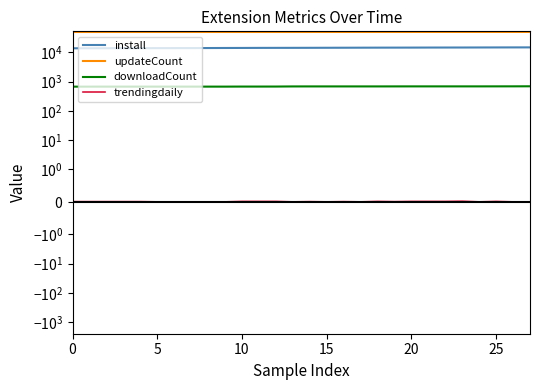

True or false: install and downloadCount intersect in this chart.

False